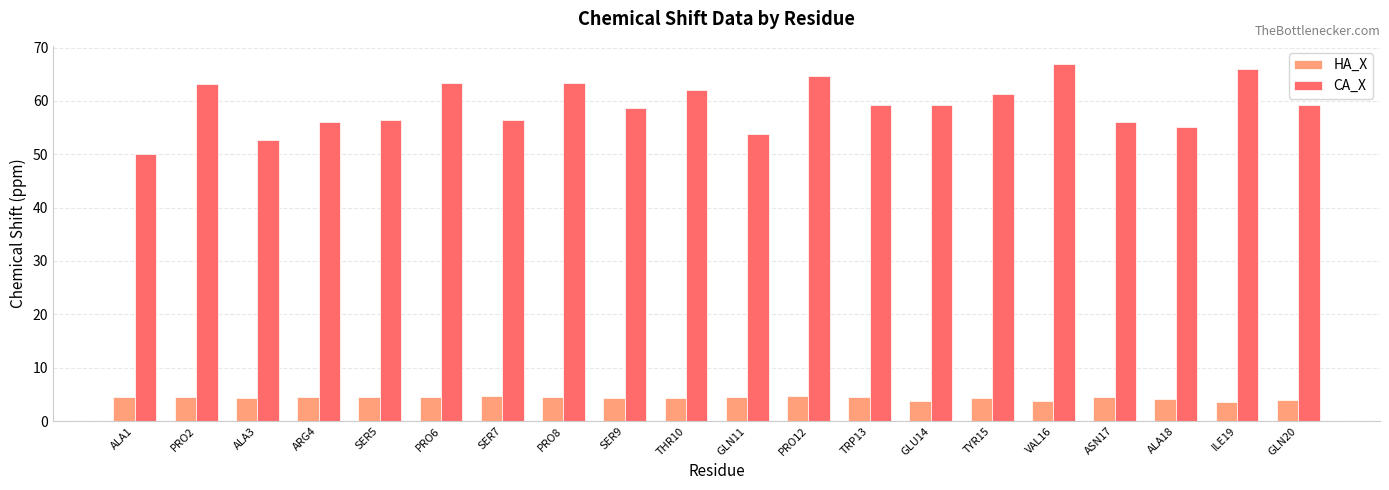

Is it true that CA_X equals 18.5 at PRO8?

False